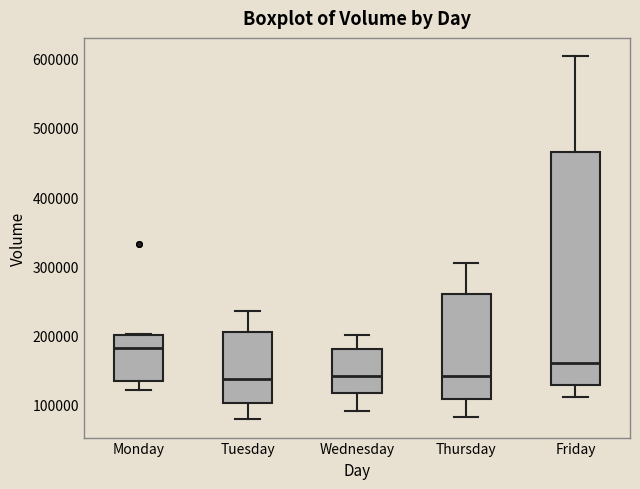

Reading left to right, read every box against the y-axis: the position of its median line, the range the box covers, and the ends of its whiskers. The values are not printed on the chart, so give them approximately, as read against the axis.

Monday: median 180000, box 130000 to 200000, whiskers 120000 to 200000
Tuesday: median 140000, box 100000 to 200000, whiskers 80000 to 240000
Wednesday: median 140000, box 120000 to 180000, whiskers 90000 to 200000
Thursday: median 140000, box 110000 to 260000, whiskers 80000 to 300000
Friday: median 160000, box 130000 to 460000, whiskers 110000 to 600000